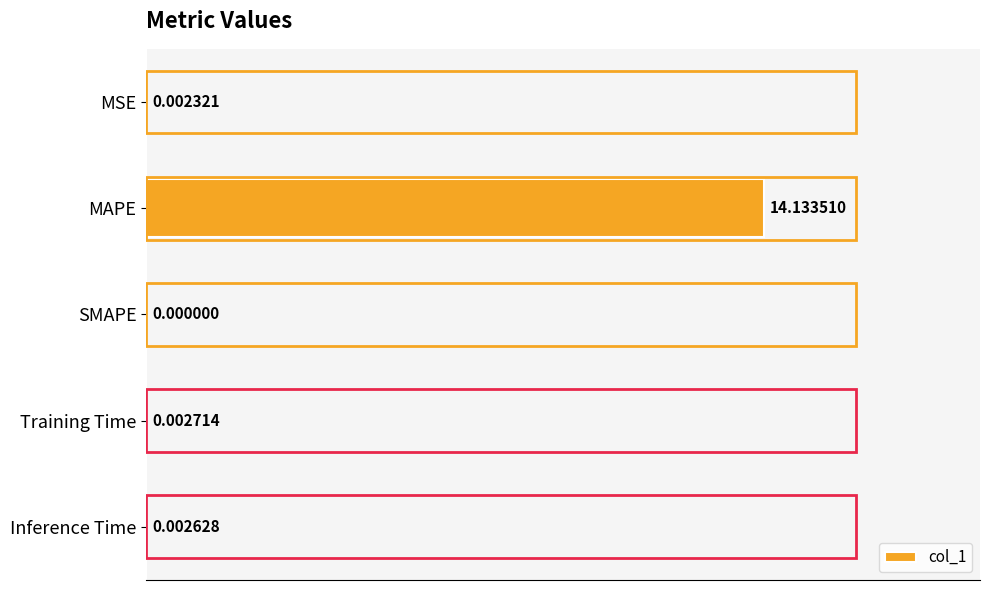

What is the greatest value displayed?

14.1